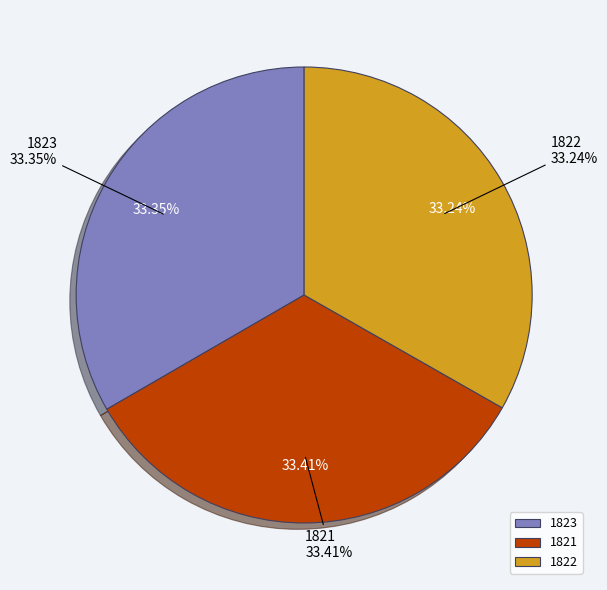

How many slices are in this pie chart?

3